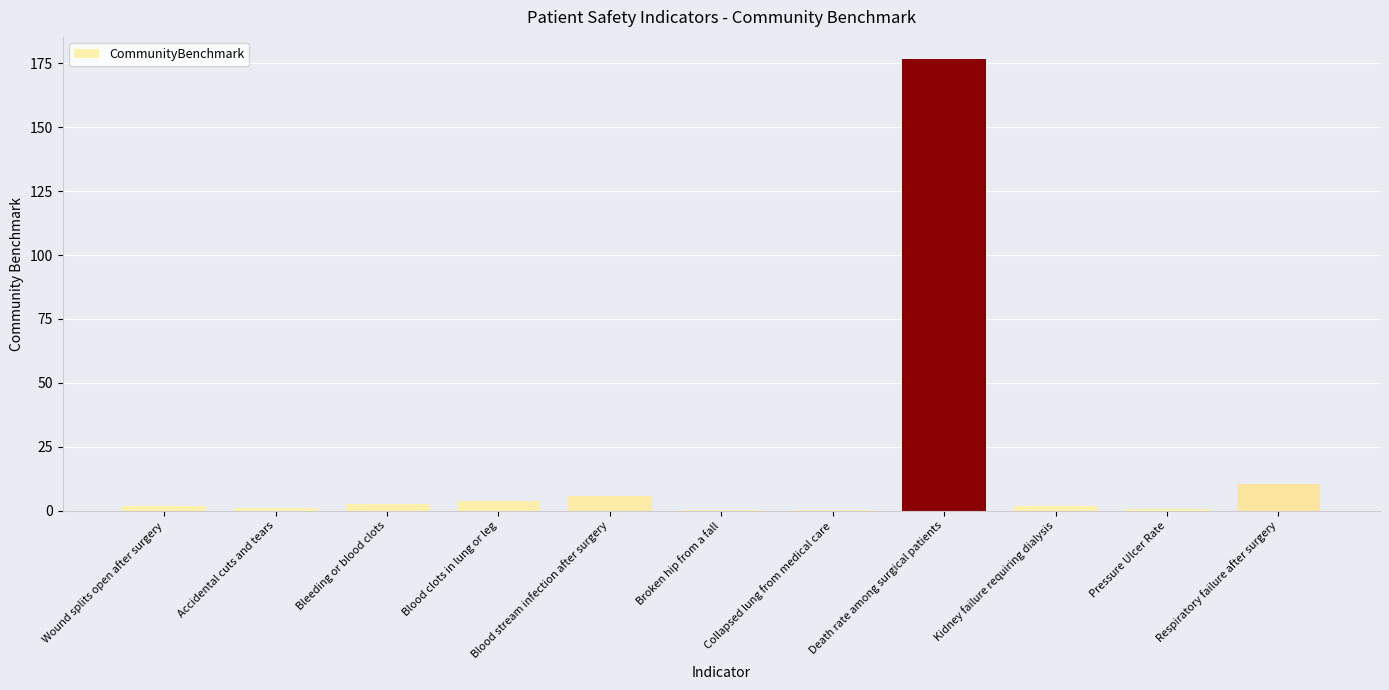

Where is the data nearest to the value 88?

Respiratory failure after surgery